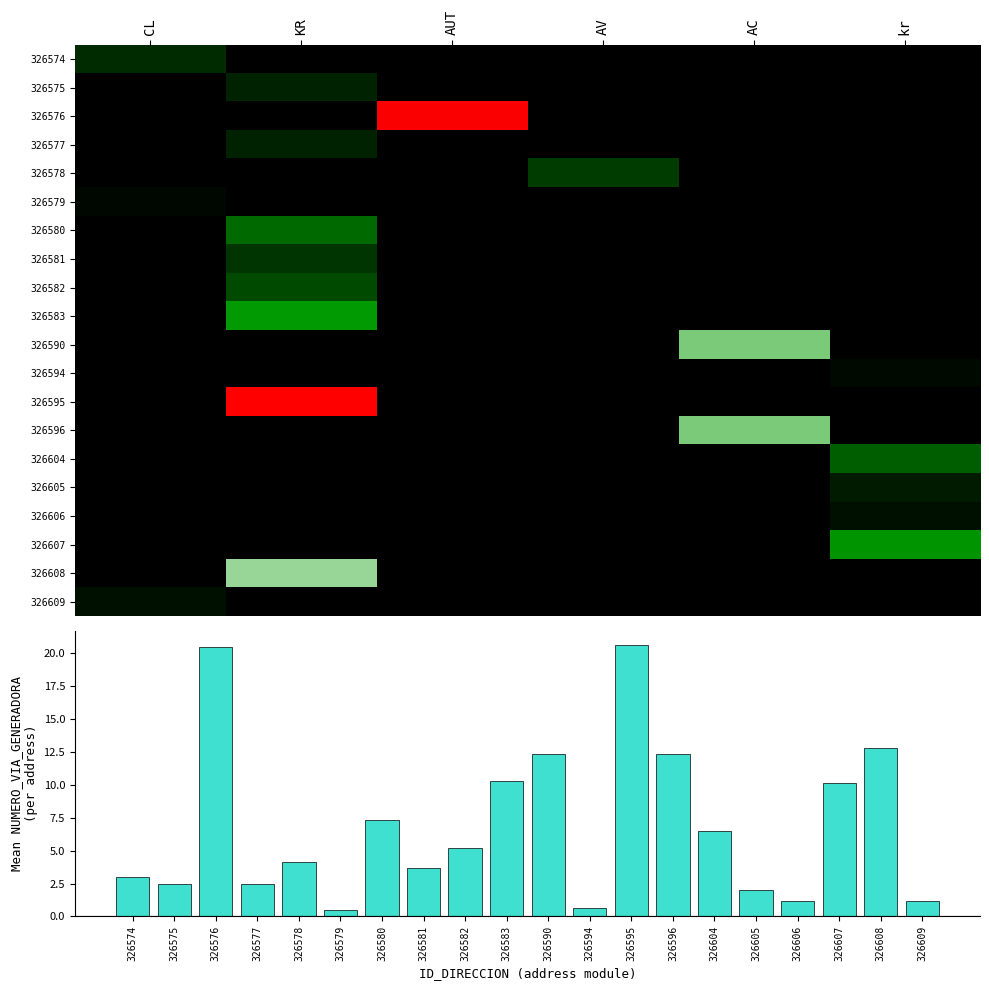

Reading left to right, what are all the values shown in this chart?

326574: 7	0	0	0	0	0
326575: 0	15	0	0	0	0
326576: 0	0	123	0	0	0
326577: 0	15	0	0	0	0
326578: 0	0	0	25	0	0
326579: 18	0	0	0	0	0
326580: 0	31	0	0	0	0
326581: 0	62	0	0	0	0
326582: 0	44	0	0	0	0
326583: 0	22	0	0	0	0
326590: 0	0	0	0	74	0
326594: 0	0	0	0	0	4
326595: 0	124	0	0	0	0
326596: 0	0	0	0	74	0
326604: 0	0	0	0	0	61
326605: 0	0	0	0	0	39
326606: 0	0	0	0	0	12
326607: 0	0	0	0	0	7
326608: 0	77	0	0	0	0
326609: 3	0	0	0	0	0